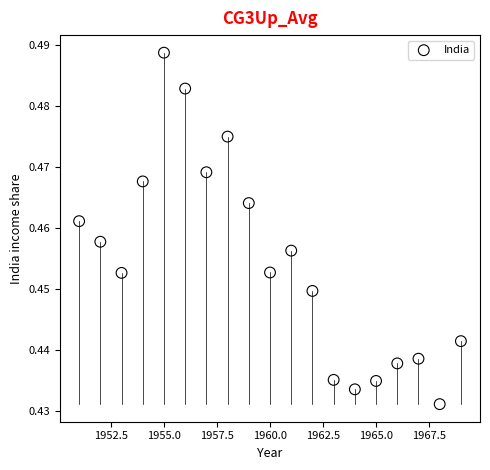

What is the range of X values (max minus min)?

18.0